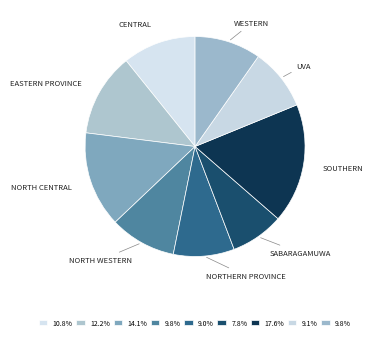

Count the number of slices in the pie.

9